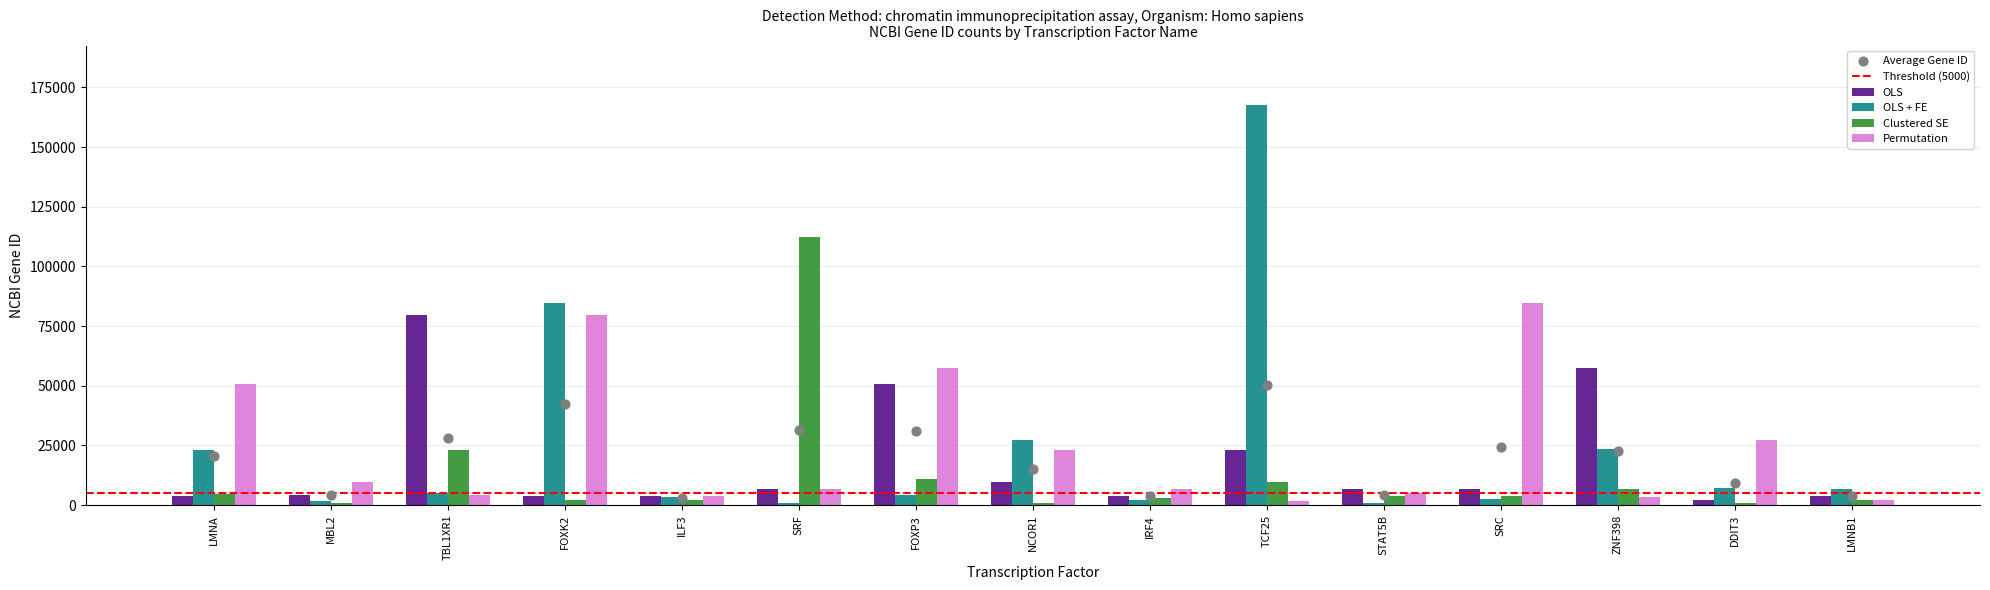

Is the value of Permutation at STAT5B greater than the value of OLS + FE at TBL1XR1?

No